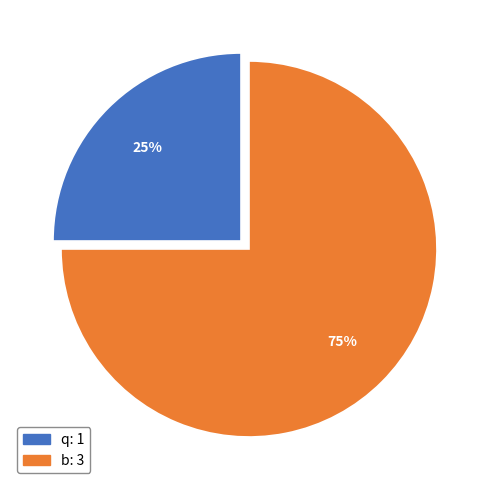

Rank the categories by value from highest to lowest.

b, q